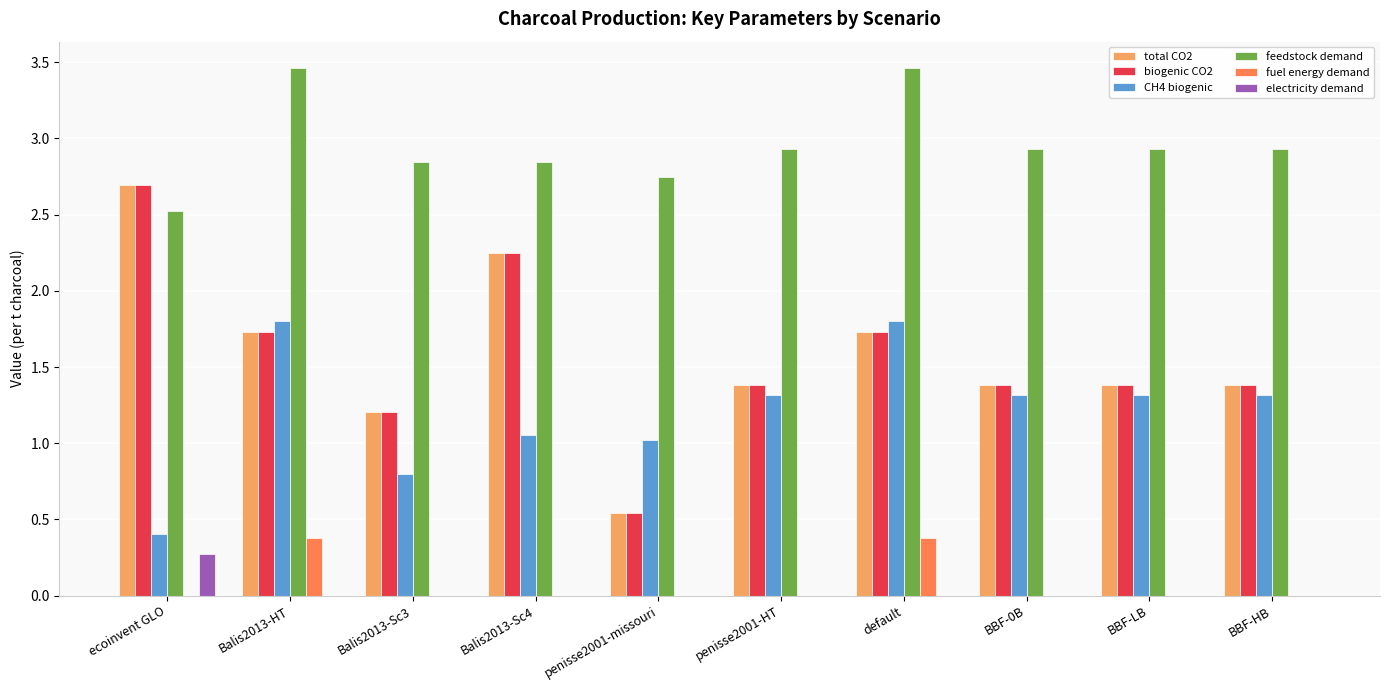

Are the bars horizontal?

No